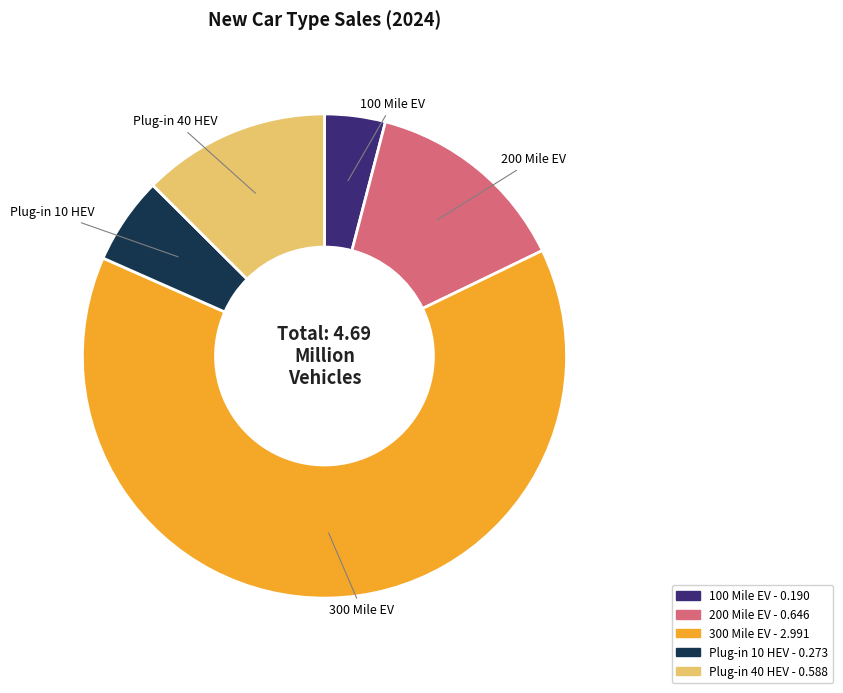

Which slice is the largest?

300 Mile EV